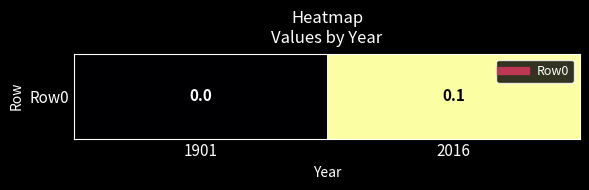

Reading left to right, transcribe all the data shown in this chart.

0.0	0.1